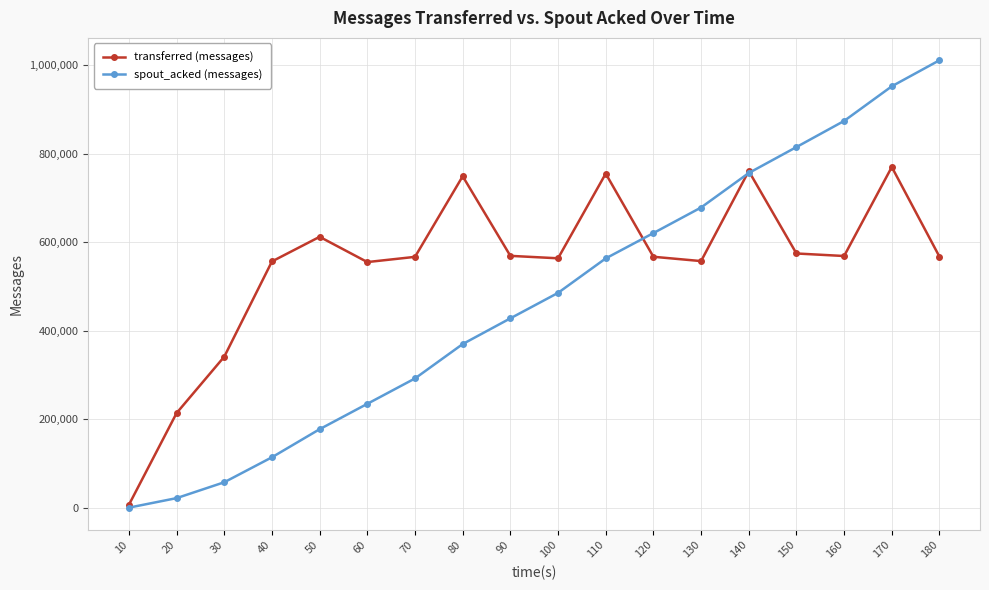

Rank the series by their maximum value, from lowest to highest.

transferred (messages), spout_acked (messages)